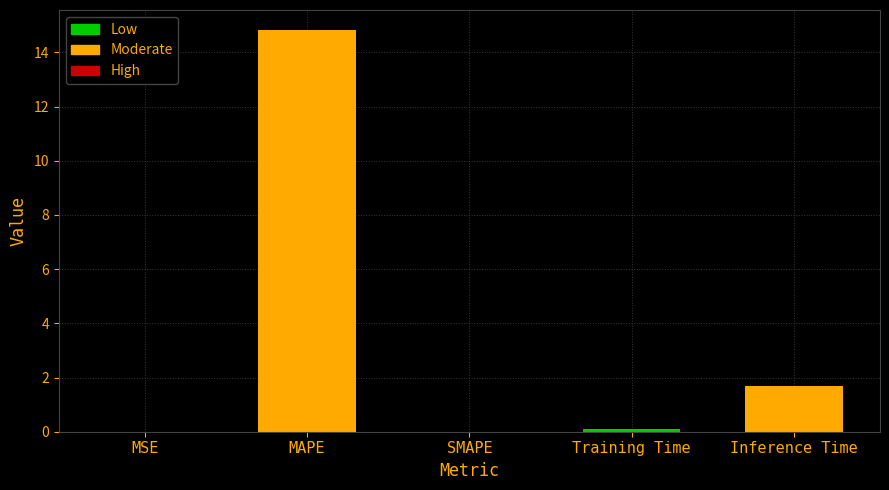

Is it true that the value at MAPE is 6.1?

False